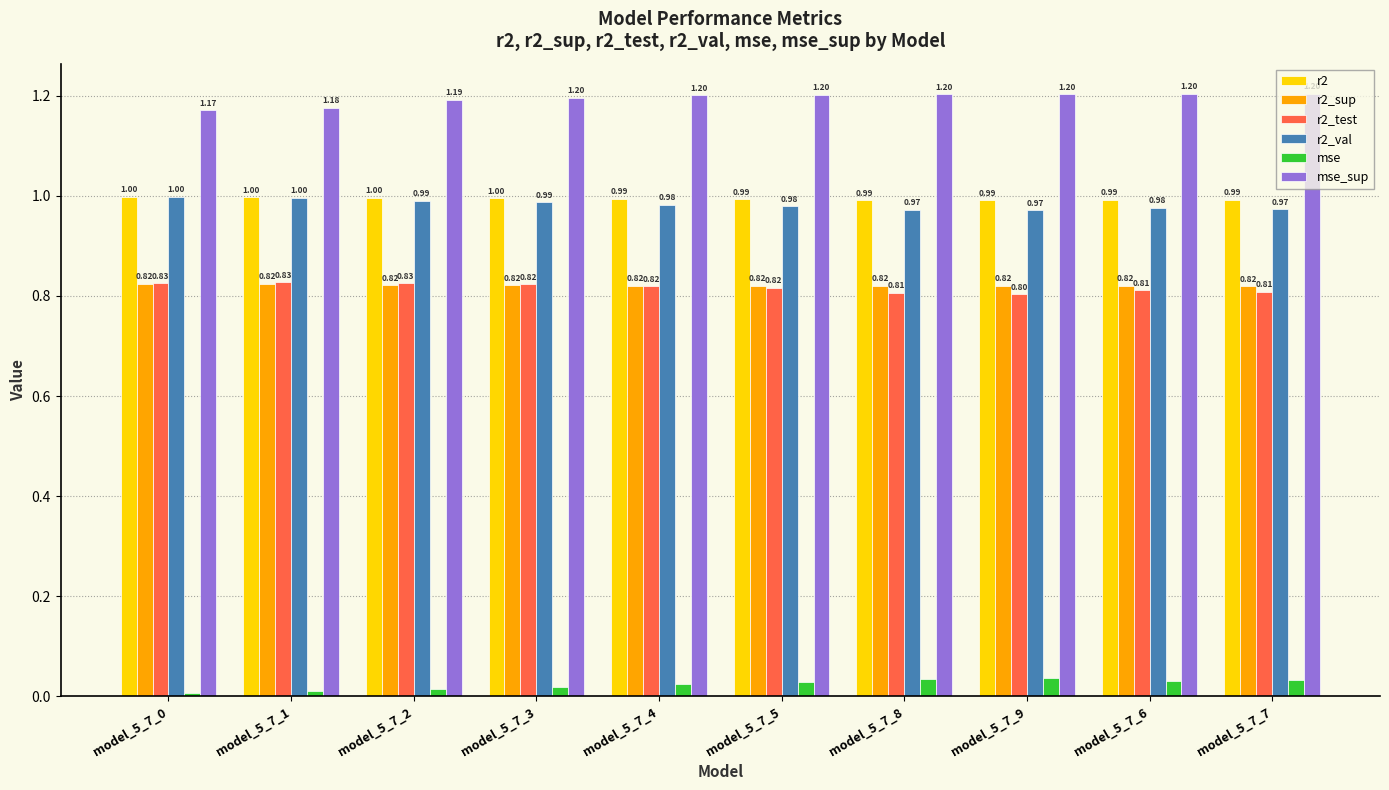

What is the highest value of the mse_sup series?

1.2